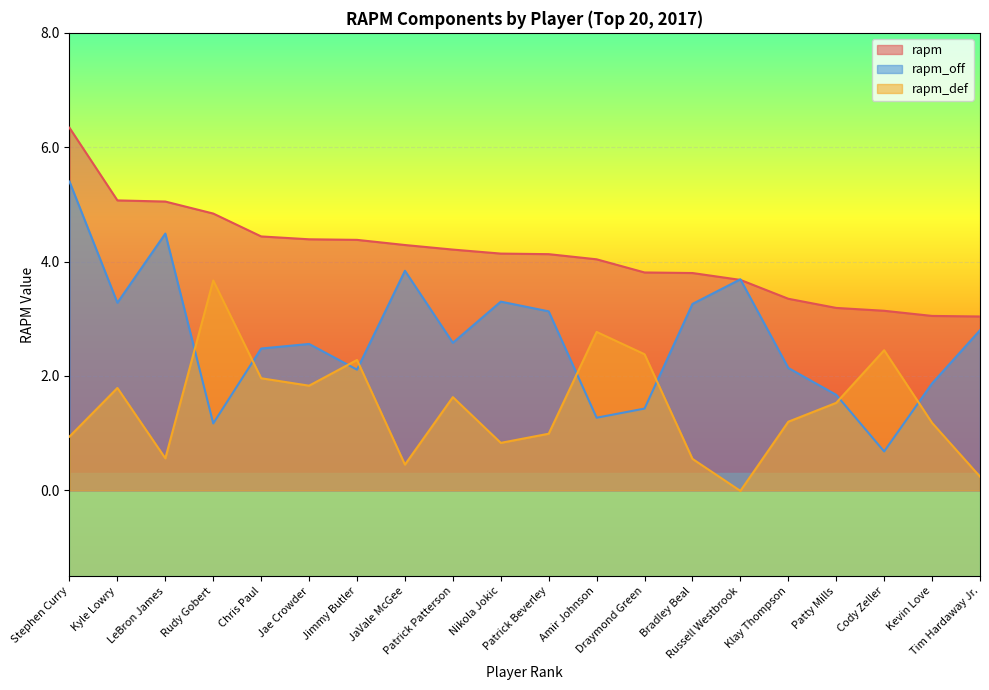

How many times do rapm and rapm_off cross each other?

2